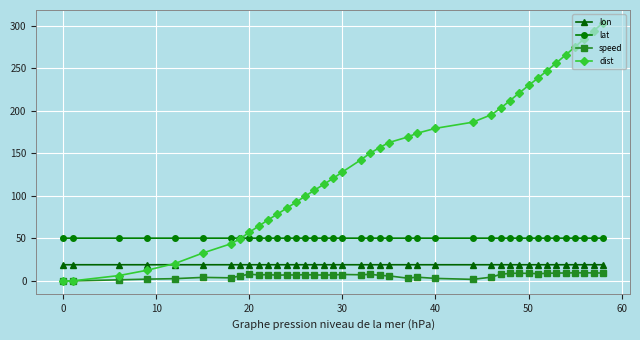

At how many categories does at least one series exceed 96?

26